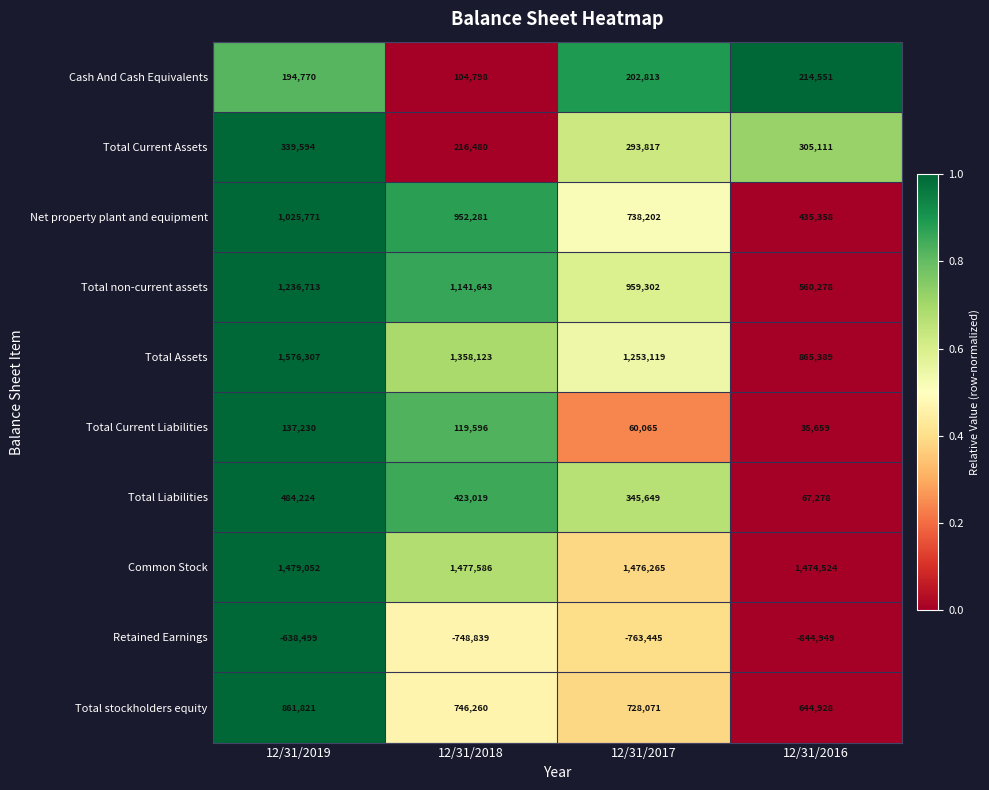

Which series has the widest spread of values?

Total Assets